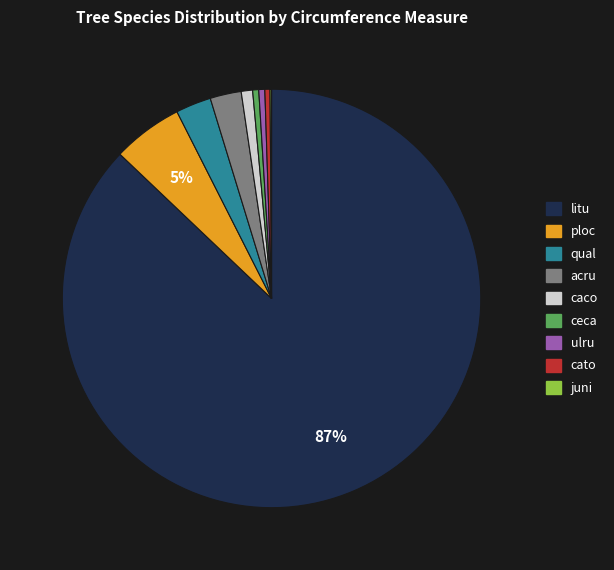

Is there a majority slice in this chart?

Yes